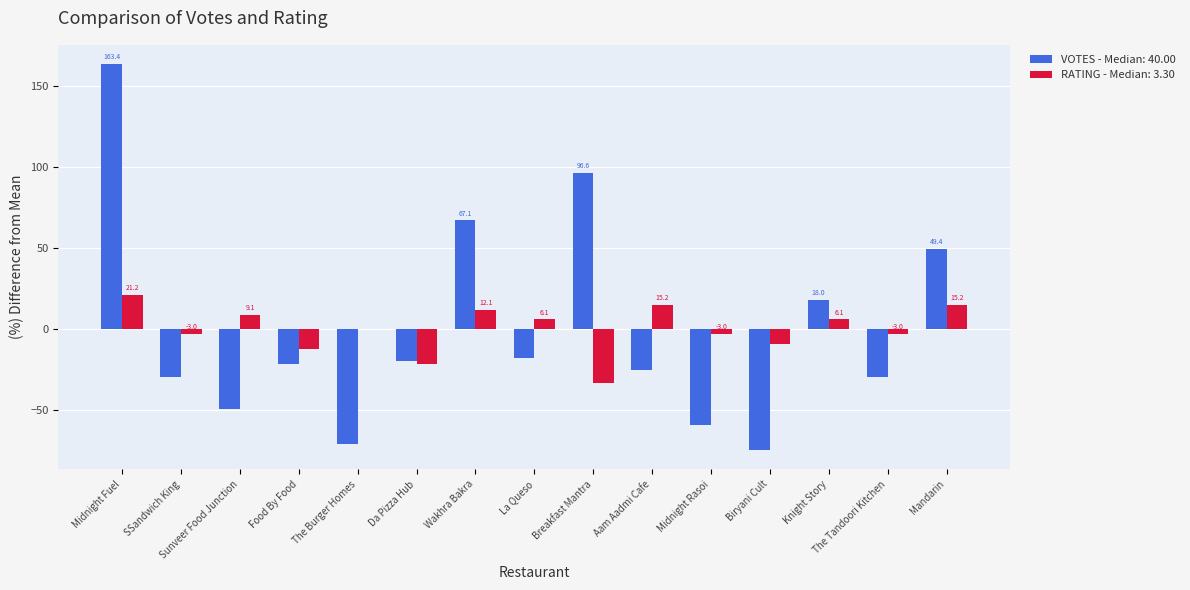

What is the sum of the RATING - Median: 3.30 values at Da Pizza Hub and Sunveer Food Junction?

-12.1